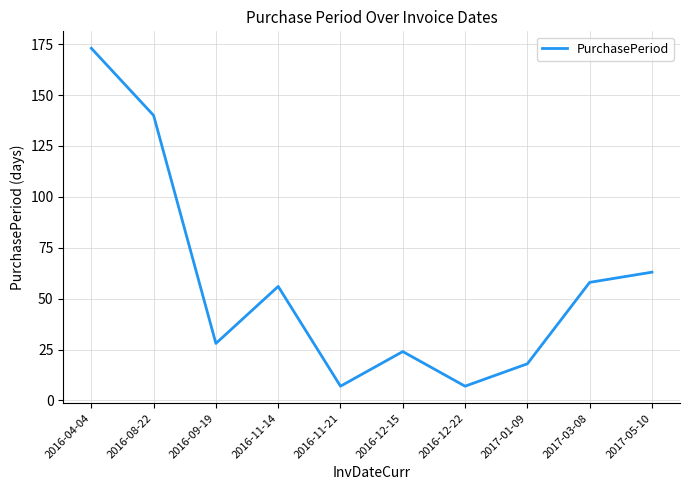

What is the ratio of the value at 2016-09-19 to the value at 2017-03-08?

0.5